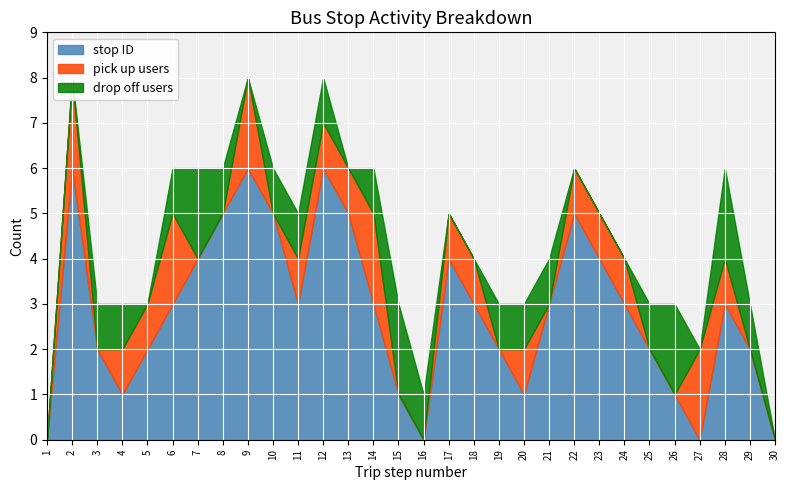

The value of pick up users at 25 is 0. True or false?

True